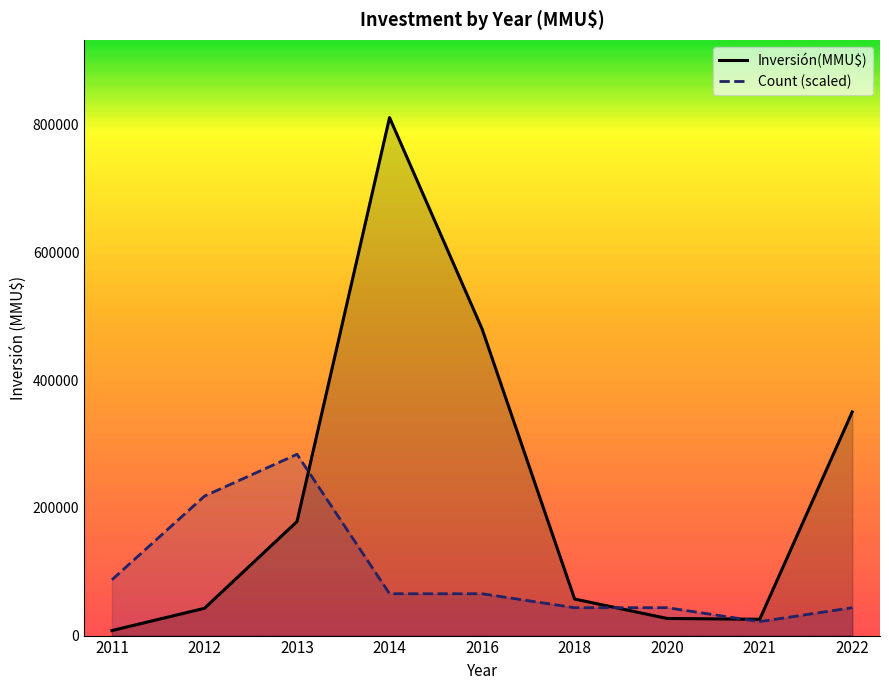

How many interior local valleys does the Count (scaled) series have?

1